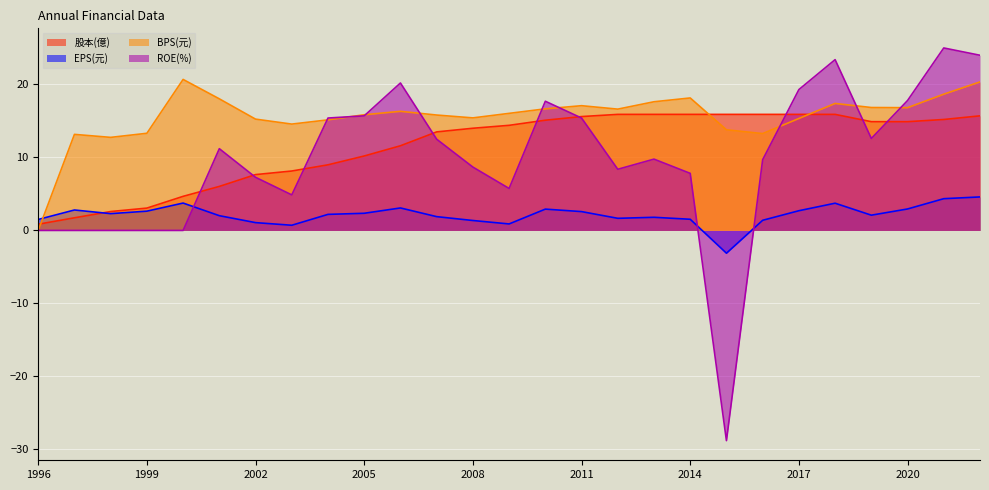

What value does the ROE(%) series have at 2019?

12.6